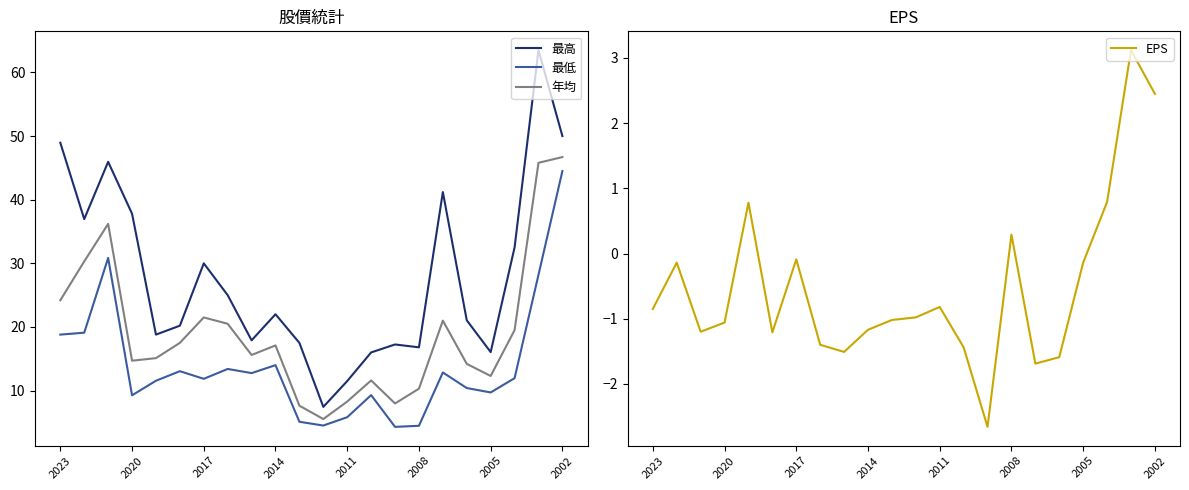

What is the value of the 最高 point at the 9th from the left?

17.9